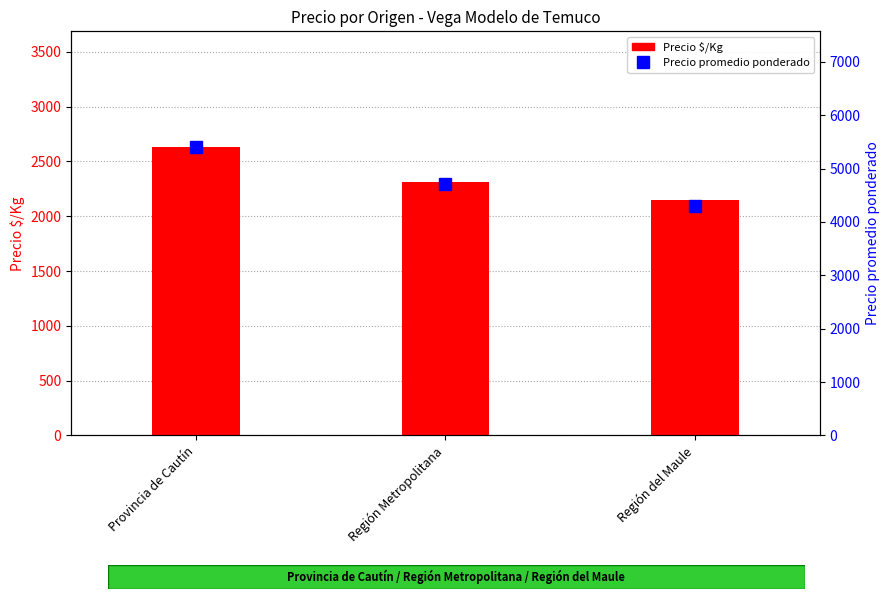

Is it true that Precio promedio ponderado equals 4717 at Región Metropolitana?

True